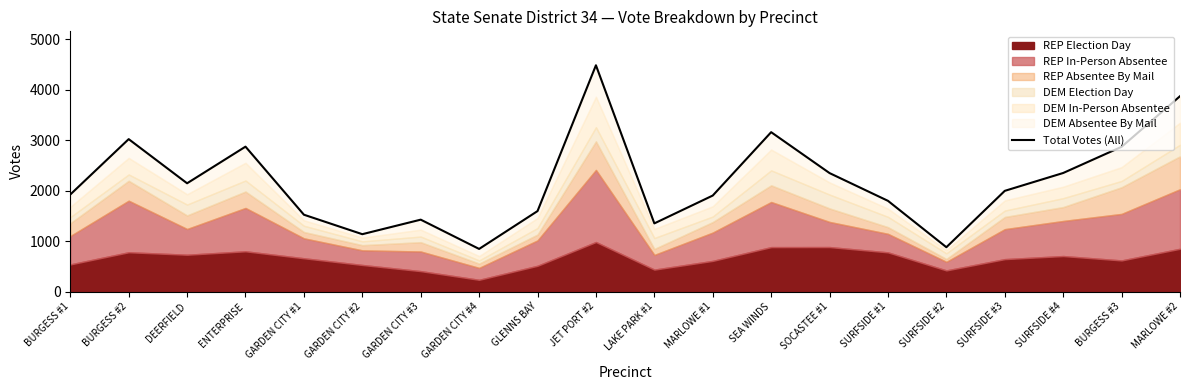

Does the chart have visible grid lines?

No